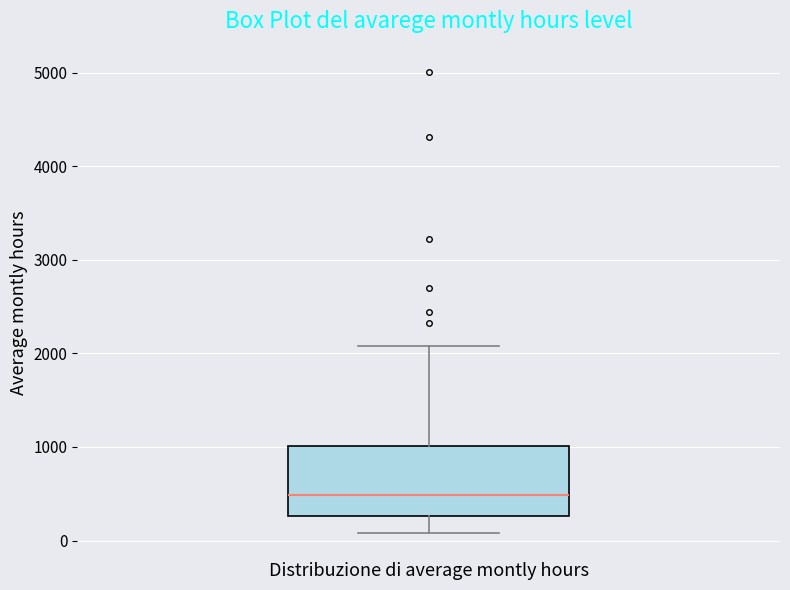

Transcribe this box plot: give where the median line is, the range the box spans, and where the two whiskers end, as read against the y-axis. The values are not printed on the chart, so give them approximately, as read against the axis.

median 500, box 300 to 1000, whiskers 100 to 2100